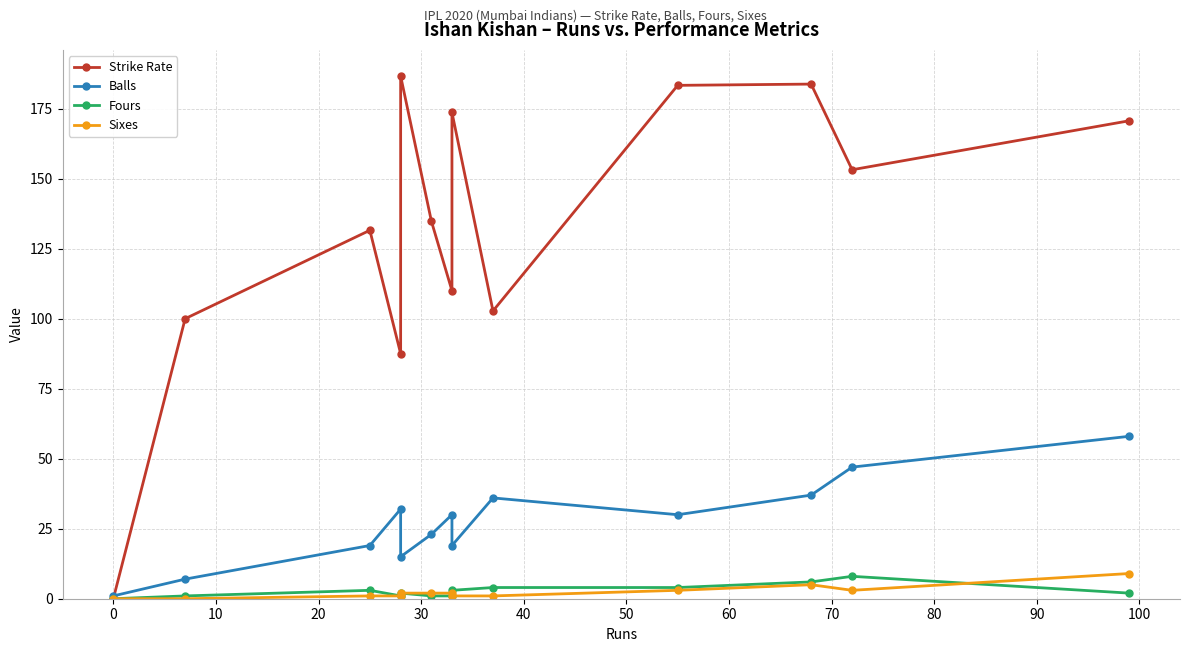

The Balls series shows 79.8 at 100. True or false?

False